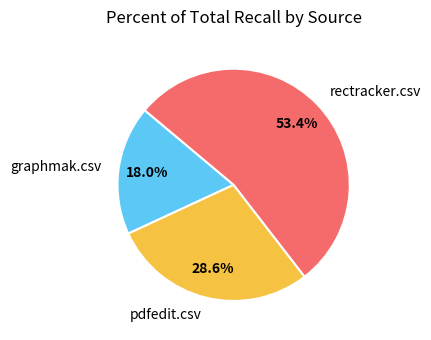

Is it true that pdfedit.csv is 37% of the pie?

False